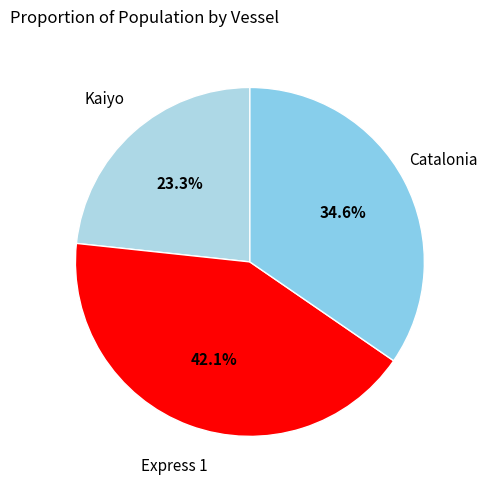

Which has a higher value, Kaiyo or Catalonia?

Catalonia